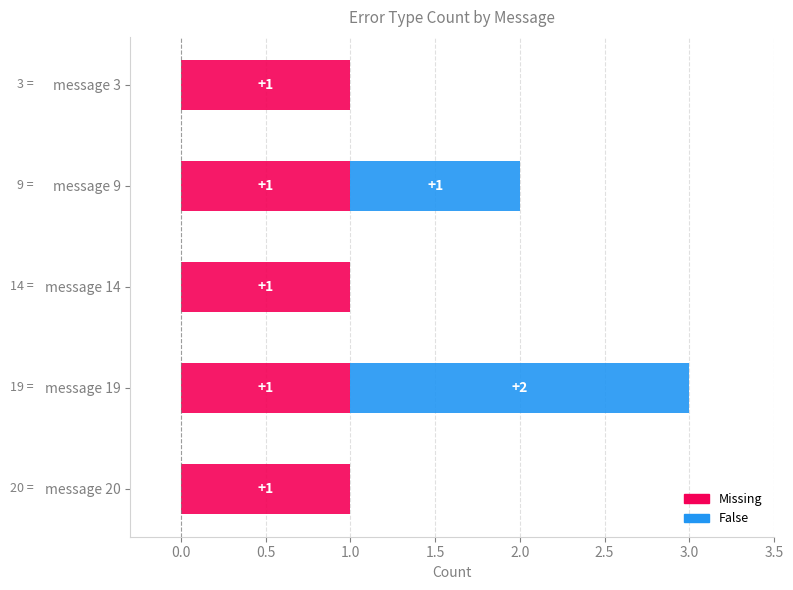

What are all the series names shown in the legend?

Missing, False